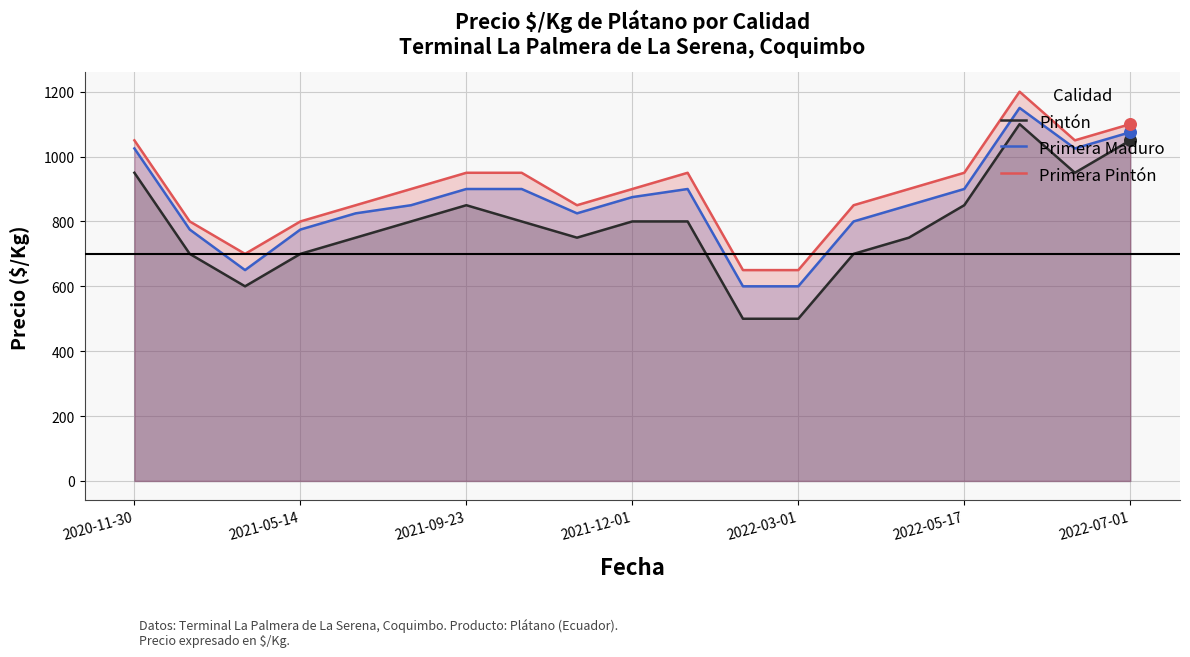

Which series reaches the minimum Y coordinate?

Pintón